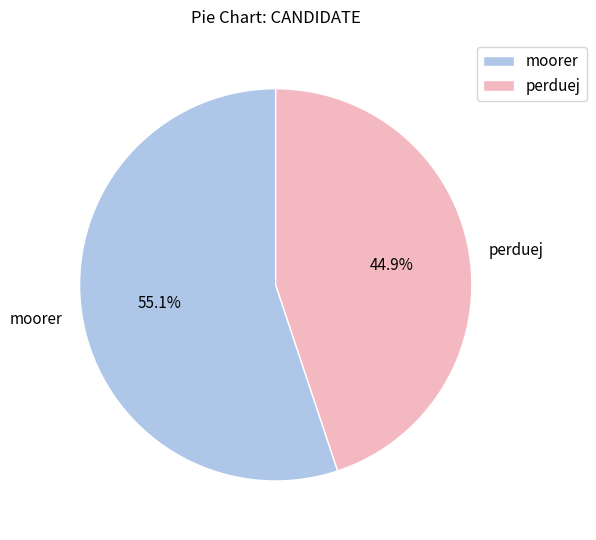

What is the smallest slice in the pie chart?

perduej